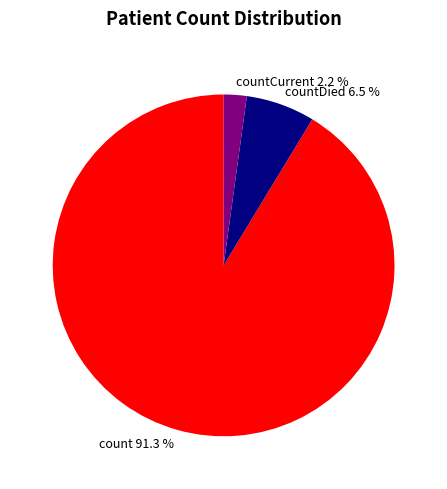

Which has a higher value, countCurrent or count?

count